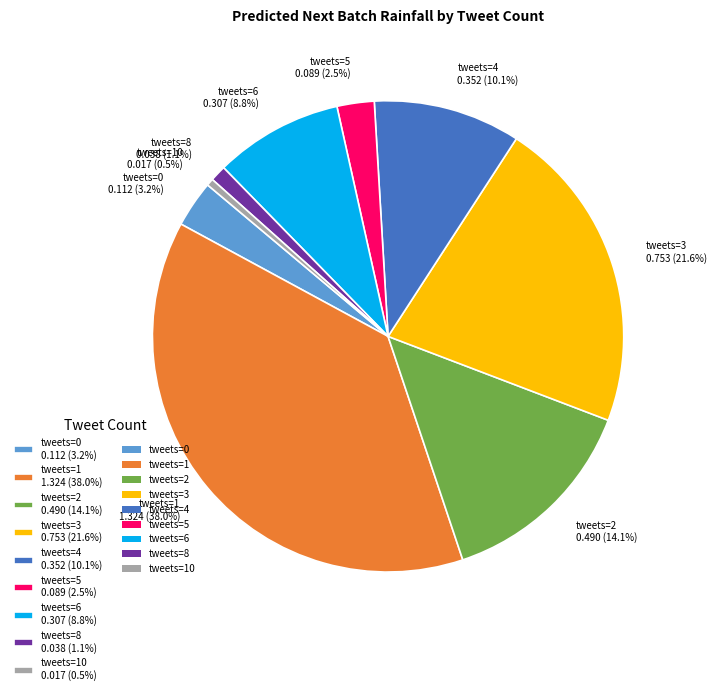

Is there a majority slice in this chart?

No